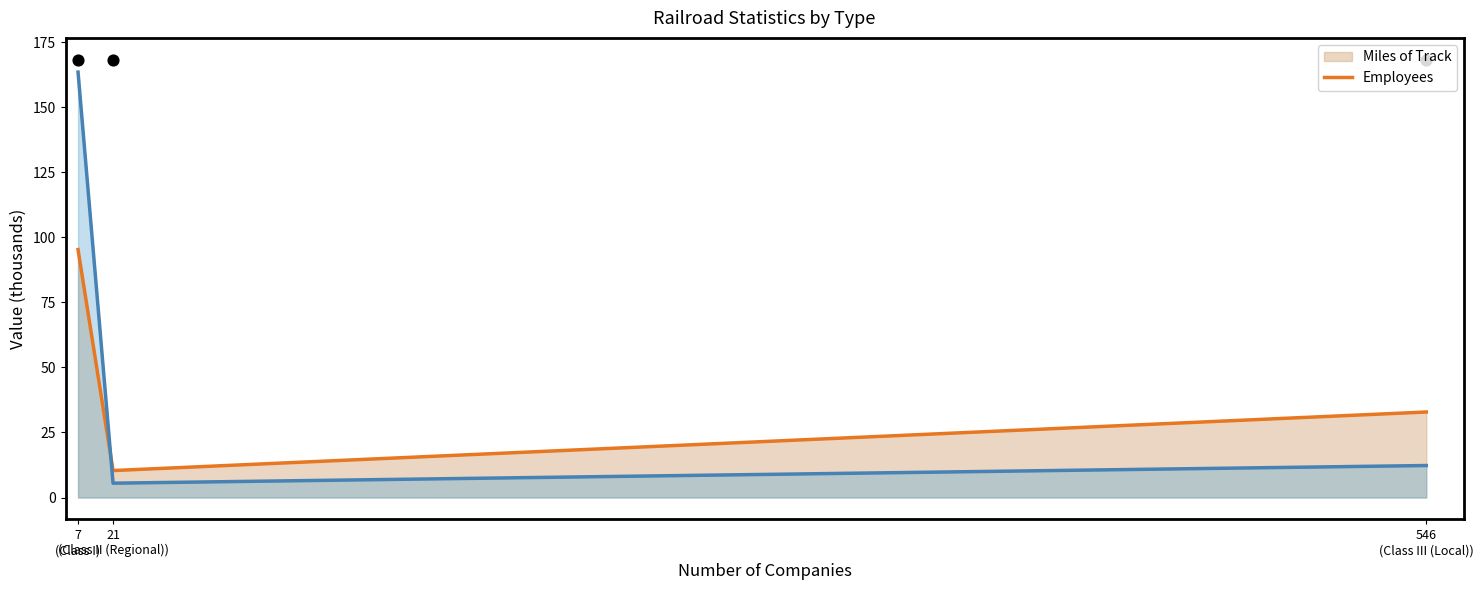

At how many categories does at least one series exceed 111?

1